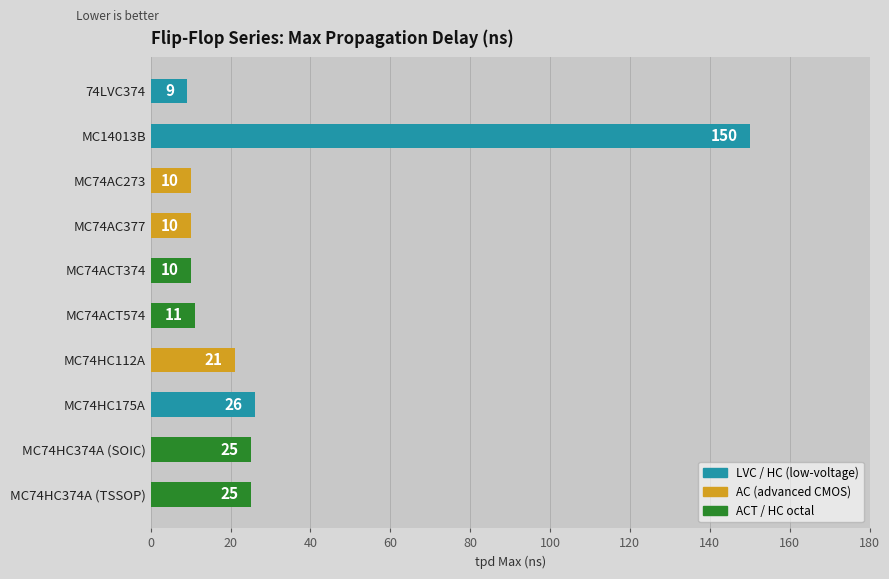

What is the average value?

30